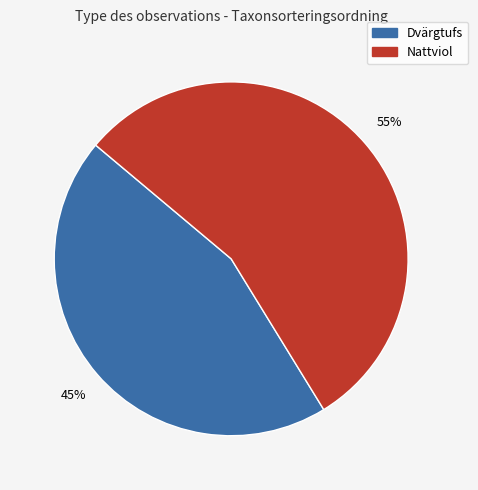

Which slice is the largest?

Nattviol